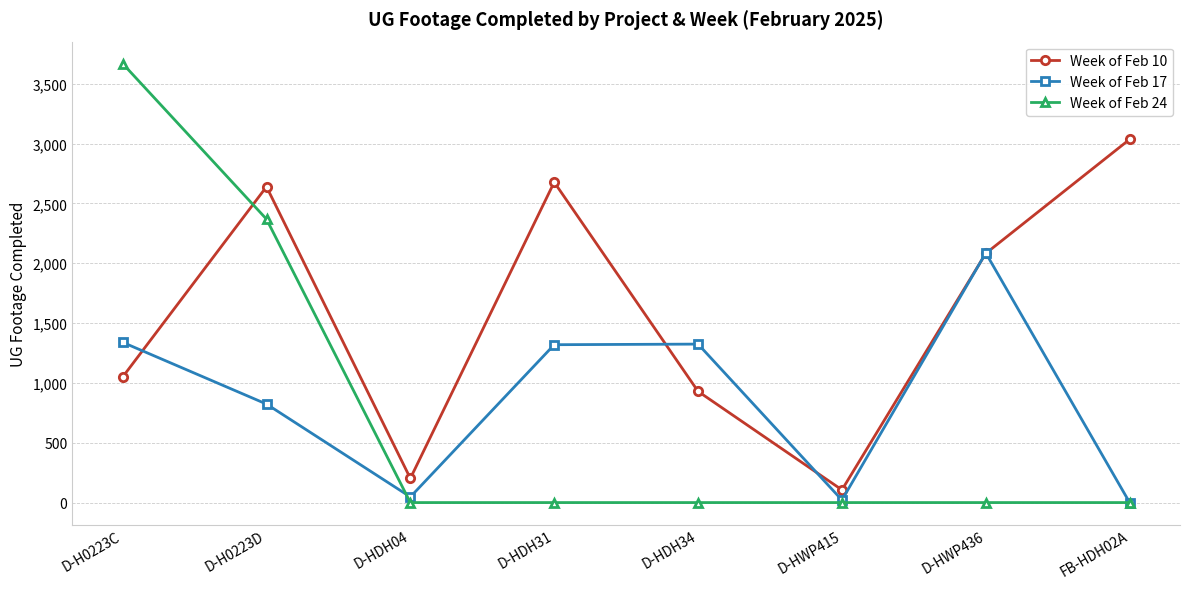

Is the value of Week of Feb 10 at D-HDH31 greater than the value of Week of Feb 17 at D-HDH34?

Yes